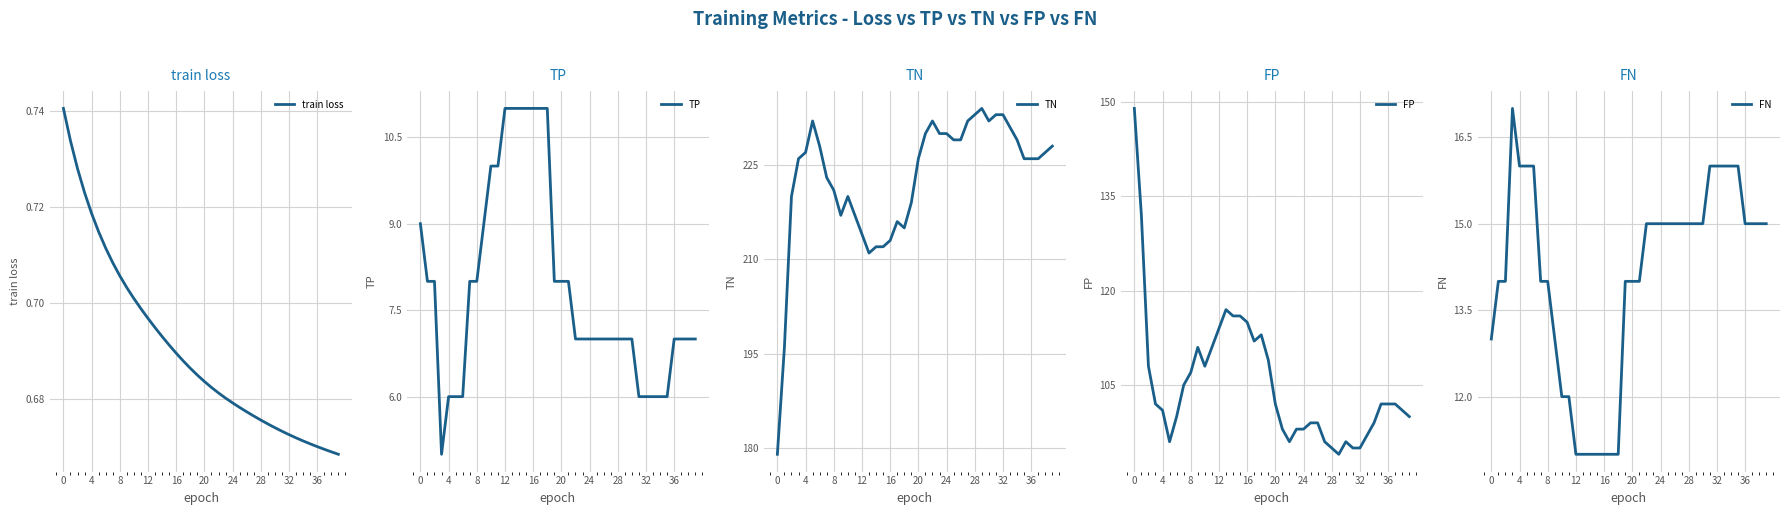

What is the sum of all TN values?

8914